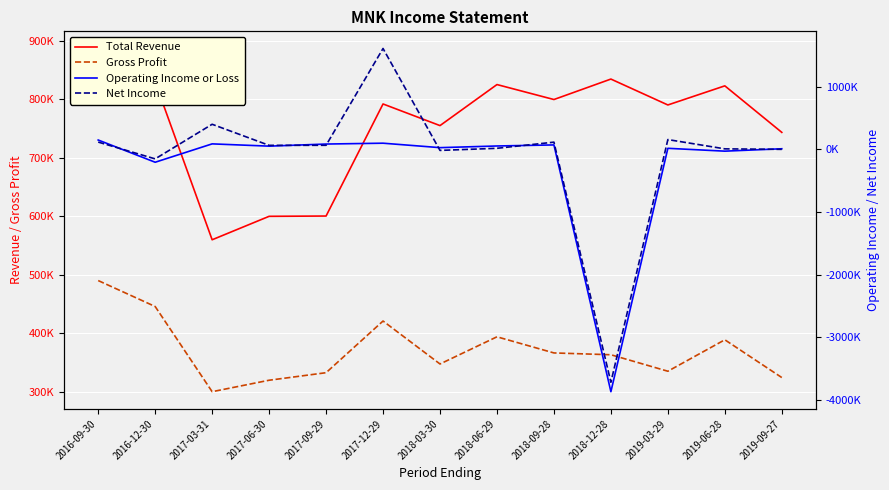

True or false: Gross Profit has more than 2 interior local peaks.

True